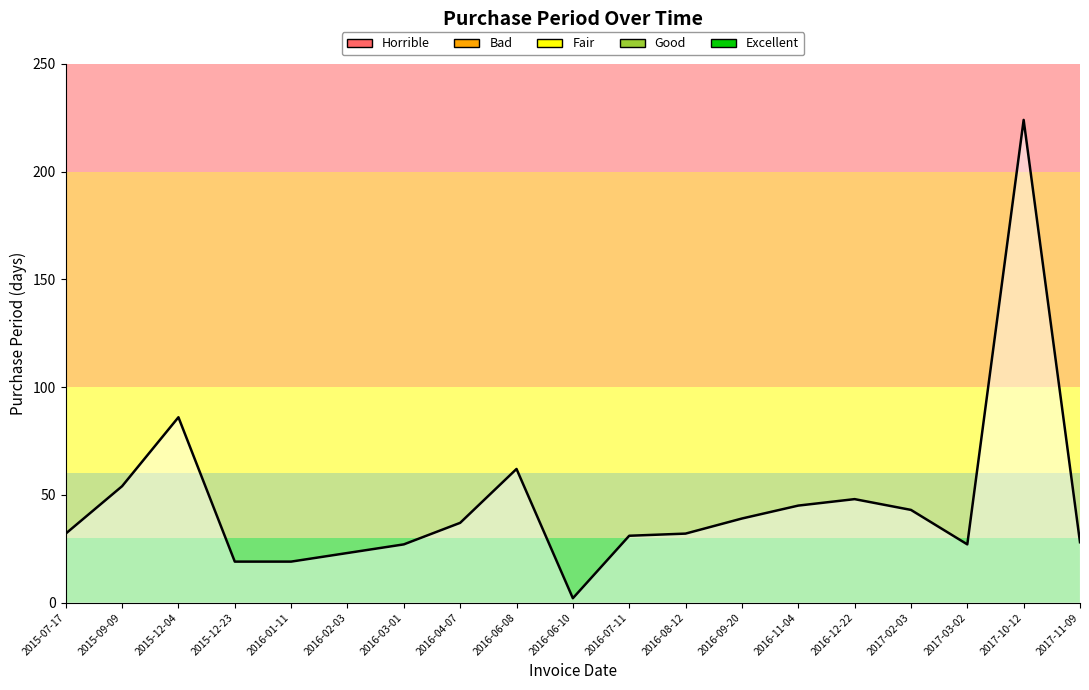

Between 2016-12-22 and 2017-02-03, which is larger?

2016-12-22